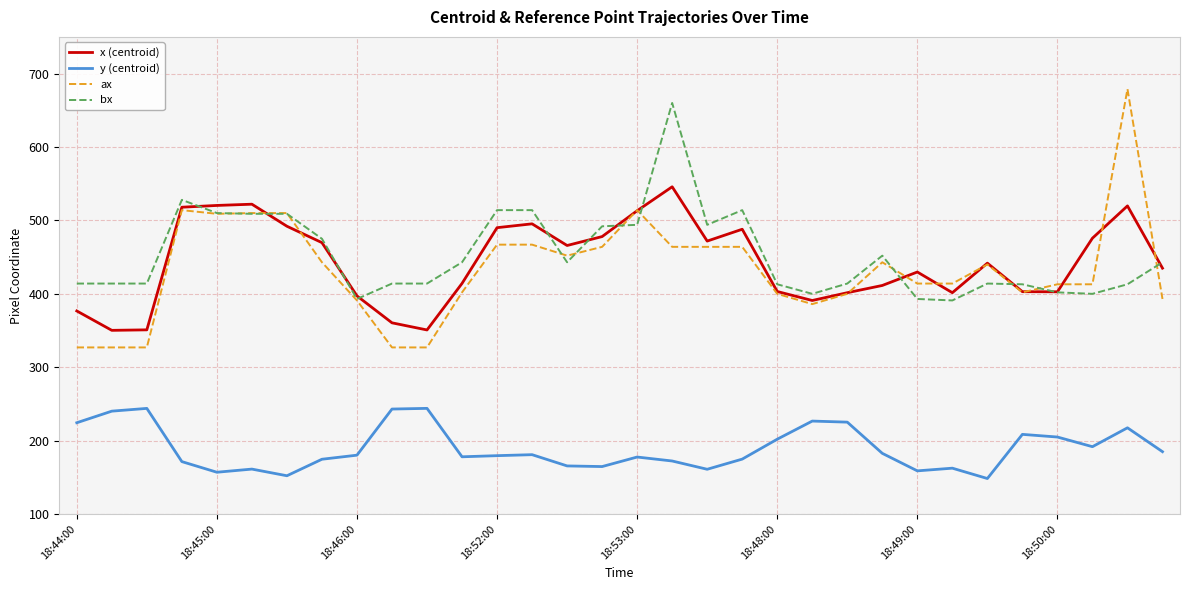

Which series has the widest spread of values?

ax